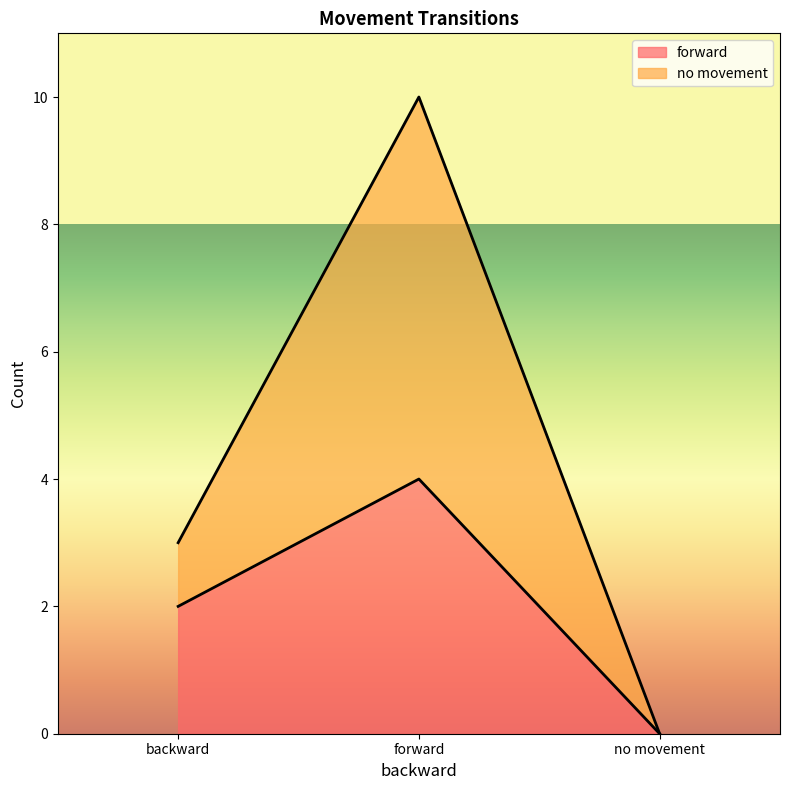

How many no movement values are between 0 and 10?

3